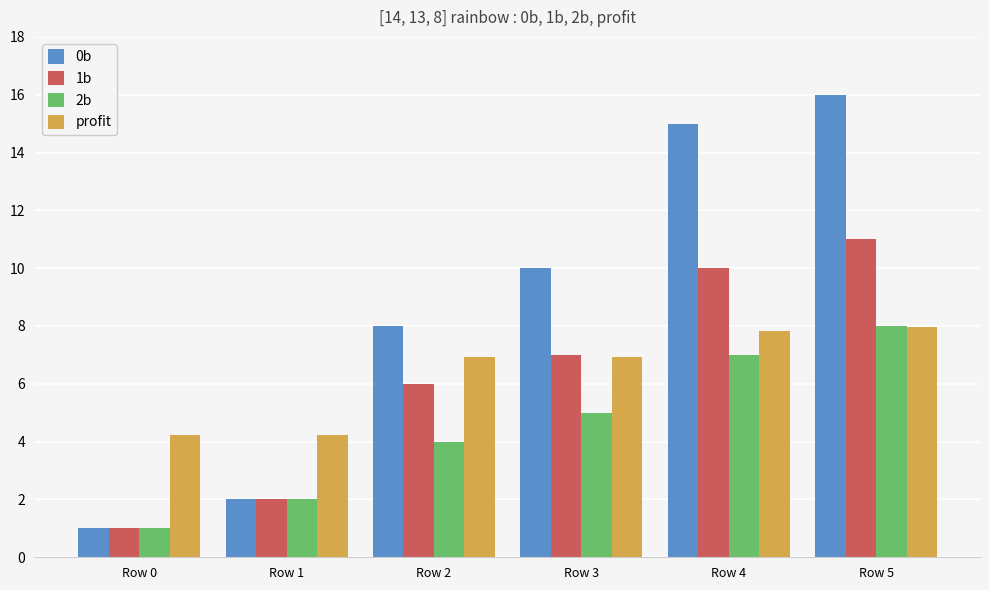

What is the value of the profit bar at the 3rd from the left?

6.9